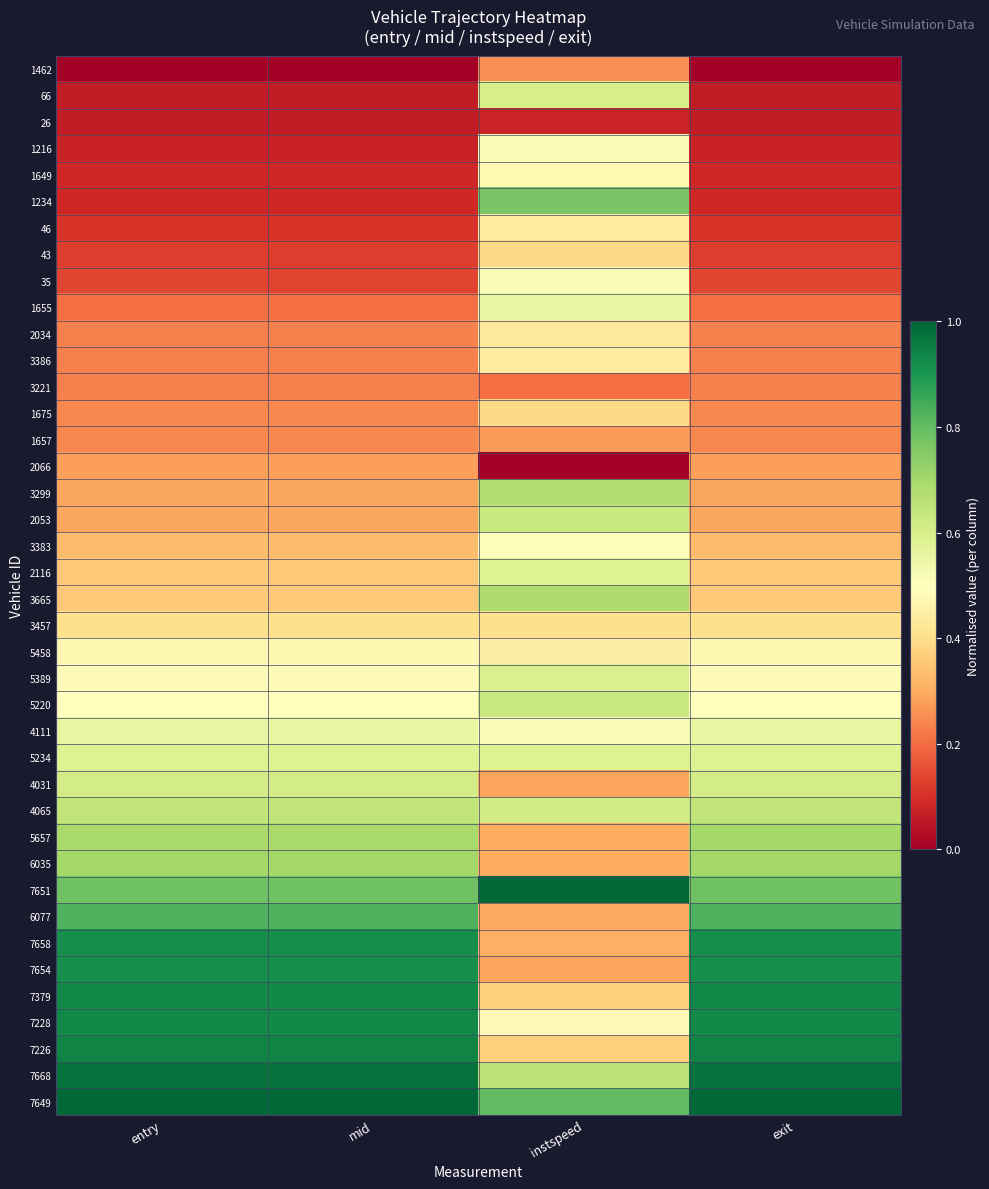

Reading left to right, extract all data points from this chart.

1462: entry=0.0	mid=0.0	instspeed=0.3	exit=0.0
66: entry=0.1	mid=0.1	instspeed=0.6	exit=0.1
26: entry=0.1	mid=0.1	instspeed=0.1	exit=0.1
1216: entry=0.1	mid=0.1	instspeed=0.5	exit=0.1
1649: entry=0.1	mid=0.1	instspeed=0.5	exit=0.1
1234: entry=0.1	mid=0.1	instspeed=0.8	exit=0.1
46: entry=0.1	mid=0.1	instspeed=0.4	exit=0.1
43: entry=0.1	mid=0.1	instspeed=0.4	exit=0.1
35: entry=0.1	mid=0.1	instspeed=0.5	exit=0.1
1655: entry=0.2	mid=0.2	instspeed=0.6	exit=0.2
2034: entry=0.2	mid=0.2	instspeed=0.4	exit=0.2
3386: entry=0.2	mid=0.2	instspeed=0.4	exit=0.2
3221: entry=0.2	mid=0.2	instspeed=0.2	exit=0.2
1675: entry=0.2	mid=0.2	instspeed=0.4	exit=0.2
1657: entry=0.2	mid=0.2	instspeed=0.3	exit=0.2
2066: entry=0.3	mid=0.3	instspeed=0.0	exit=0.3
3299: entry=0.3	mid=0.3	instspeed=0.7	exit=0.3
2053: entry=0.3	mid=0.3	instspeed=0.6	exit=0.3
3383: entry=0.3	mid=0.3	instspeed=0.5	exit=0.3
2116: entry=0.4	mid=0.4	instspeed=0.6	exit=0.4
3665: entry=0.4	mid=0.4	instspeed=0.7	exit=0.4
3457: entry=0.4	mid=0.4	instspeed=0.4	exit=0.4
5458: entry=0.5	mid=0.5	instspeed=0.4	exit=0.5
5389: entry=0.5	mid=0.5	instspeed=0.6	exit=0.5
5220: entry=0.5	mid=0.5	instspeed=0.6	exit=0.5
4111: entry=0.6	mid=0.6	instspeed=0.5	exit=0.6
5234: entry=0.6	mid=0.6	instspeed=0.6	exit=0.6
4031: entry=0.6	mid=0.6	instspeed=0.3	exit=0.6
4065: entry=0.6	mid=0.6	instspeed=0.6	exit=0.6
5657: entry=0.7	mid=0.7	instspeed=0.3	exit=0.7
6035: entry=0.7	mid=0.7	instspeed=0.3	exit=0.7
7651: entry=0.8	mid=0.8	instspeed=1.0	exit=0.8
6077: entry=0.8	mid=0.8	instspeed=0.3	exit=0.8
7658: entry=0.9	mid=0.9	instspeed=0.3	exit=0.9
7654: entry=0.9	mid=0.9	instspeed=0.3	exit=0.9
7379: entry=0.9	mid=0.9	instspeed=0.4	exit=0.9
7228: entry=0.9	mid=0.9	instspeed=0.5	exit=0.9
7226: entry=0.9	mid=0.9	instspeed=0.4	exit=0.9
7668: entry=1.0	mid=1.0	instspeed=0.7	exit=1.0
7649: entry=1.0	mid=1.0	instspeed=0.8	exit=1.0